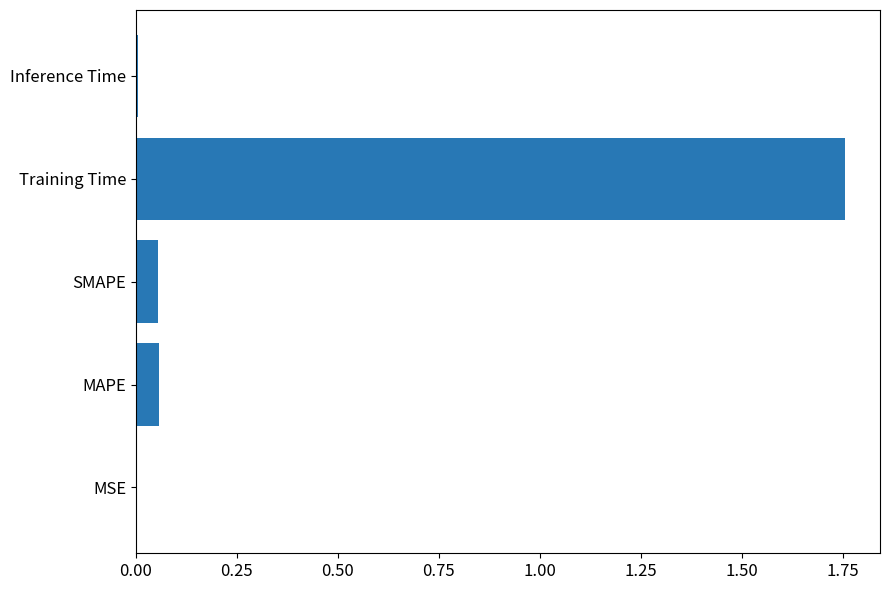

Count the number of data series in this chart.

1